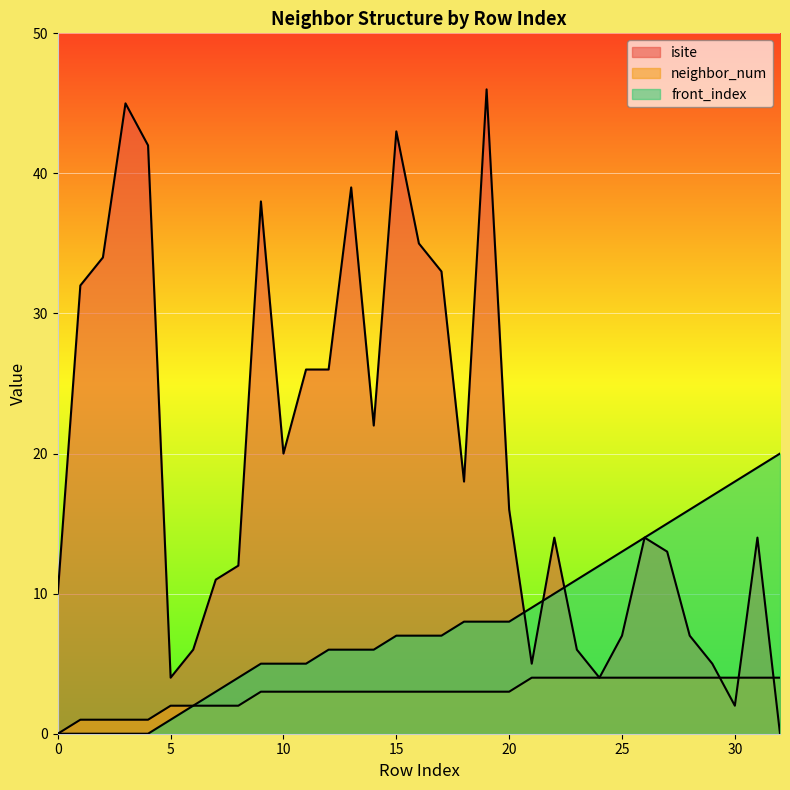

How many data points in isite are less than 14?

14